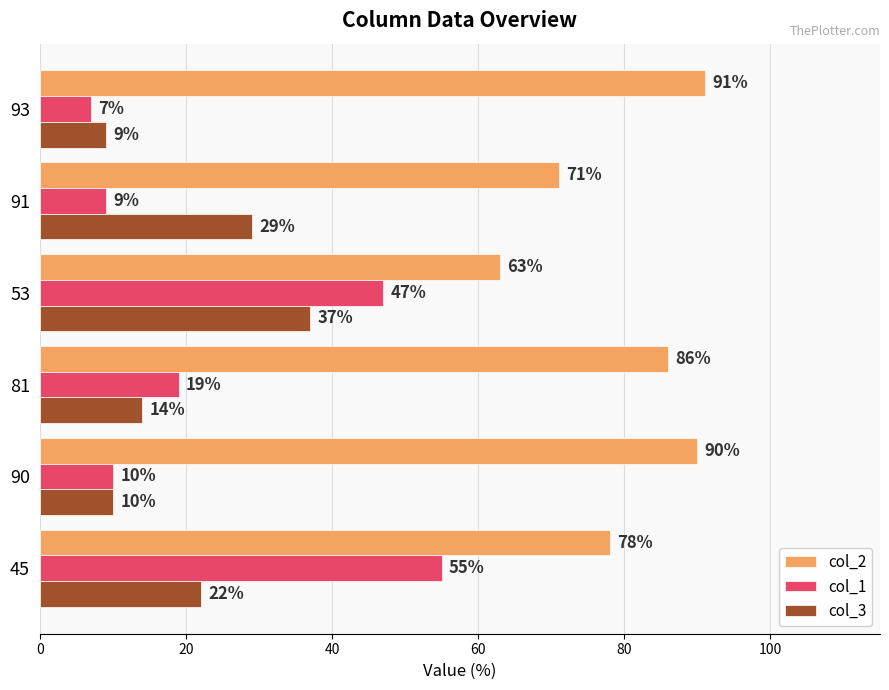

True or false: col_3 has a value of 22 at 45.

True